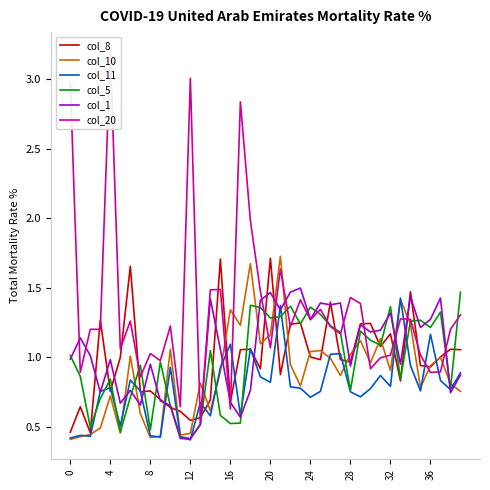

At which label does col_1 reach its minimum?

12